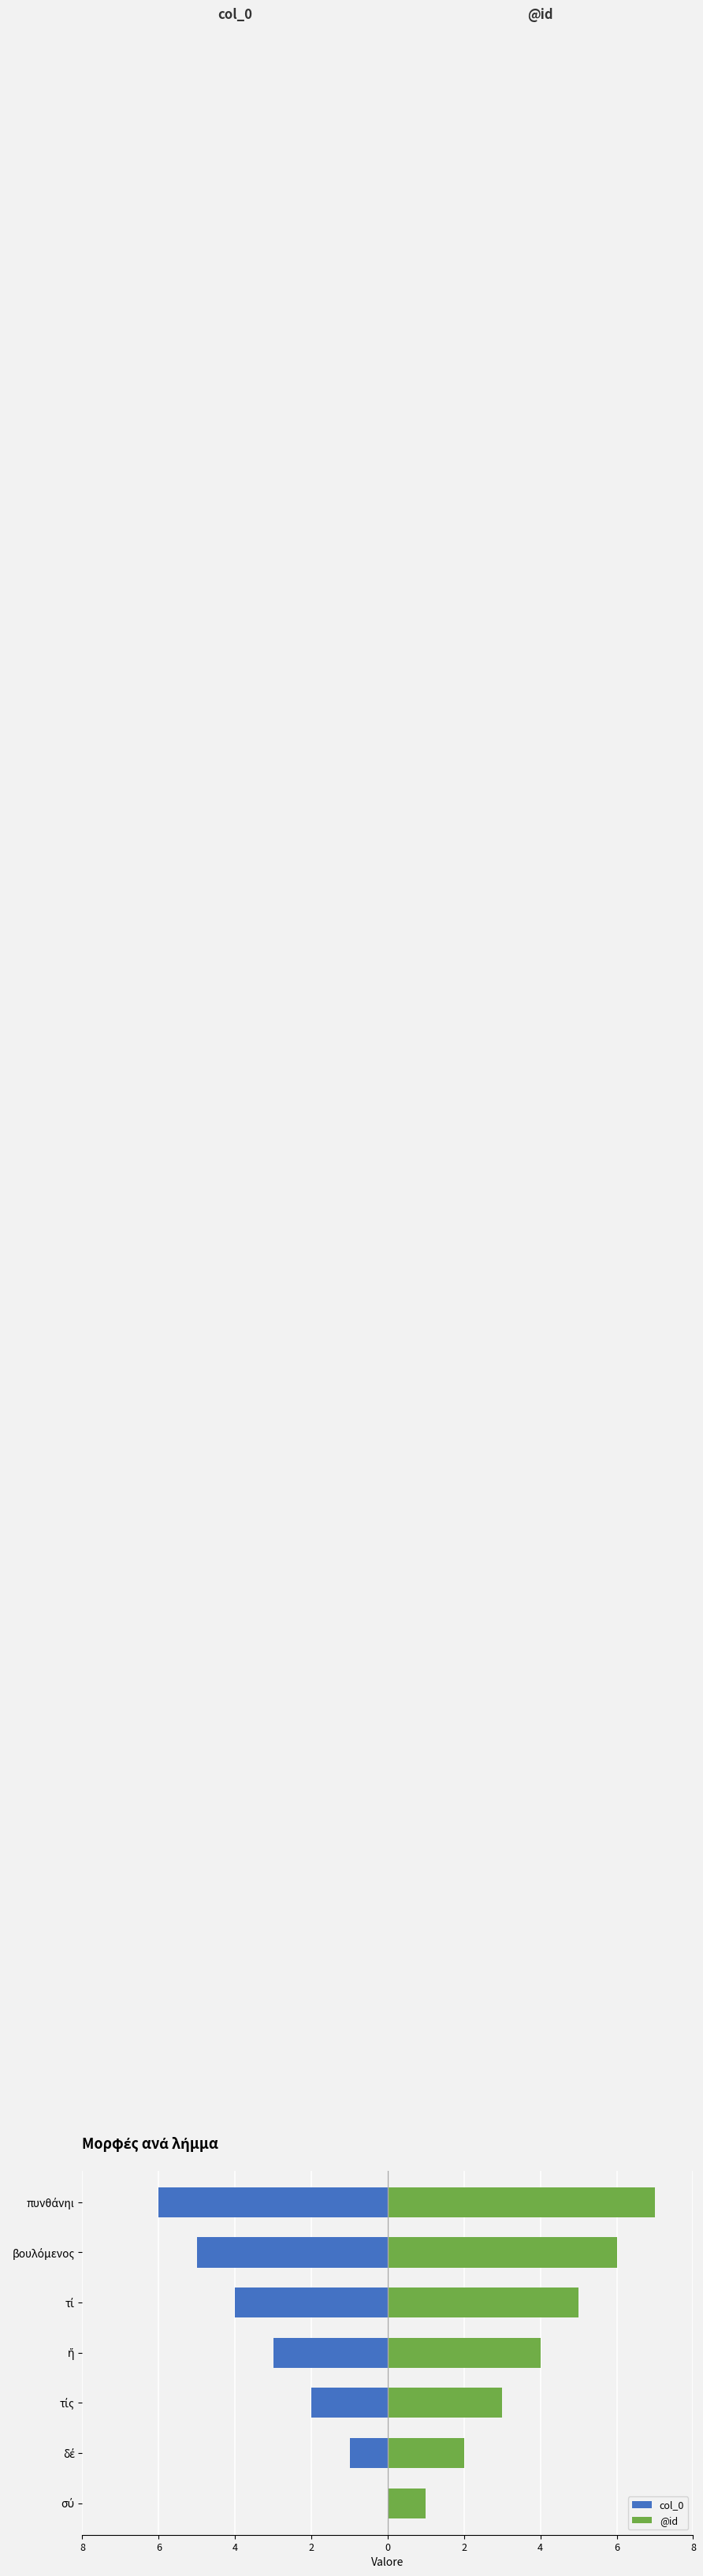

Count the col_0 values in the range -5 to -1.

5